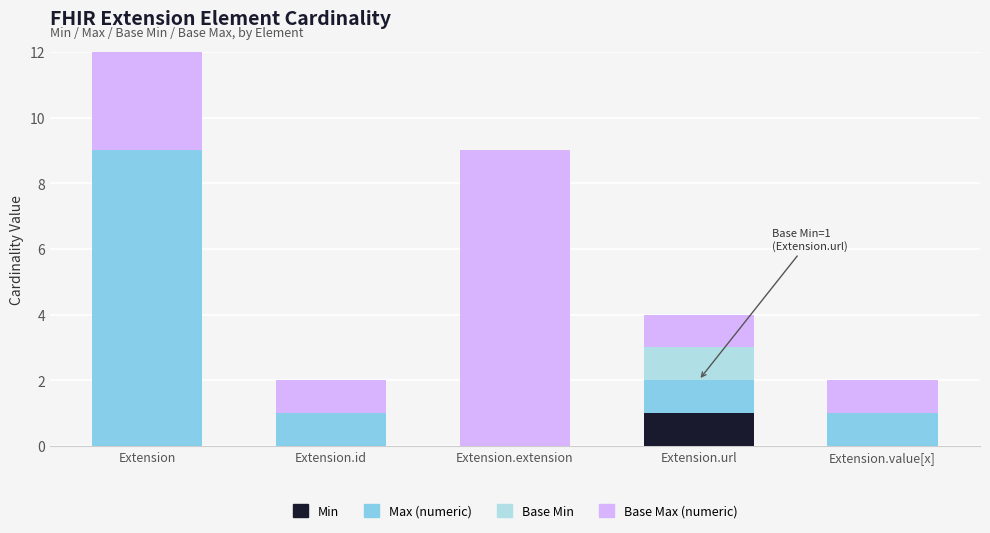

Is it true that Base Min equals 1 at Extension.url?

True